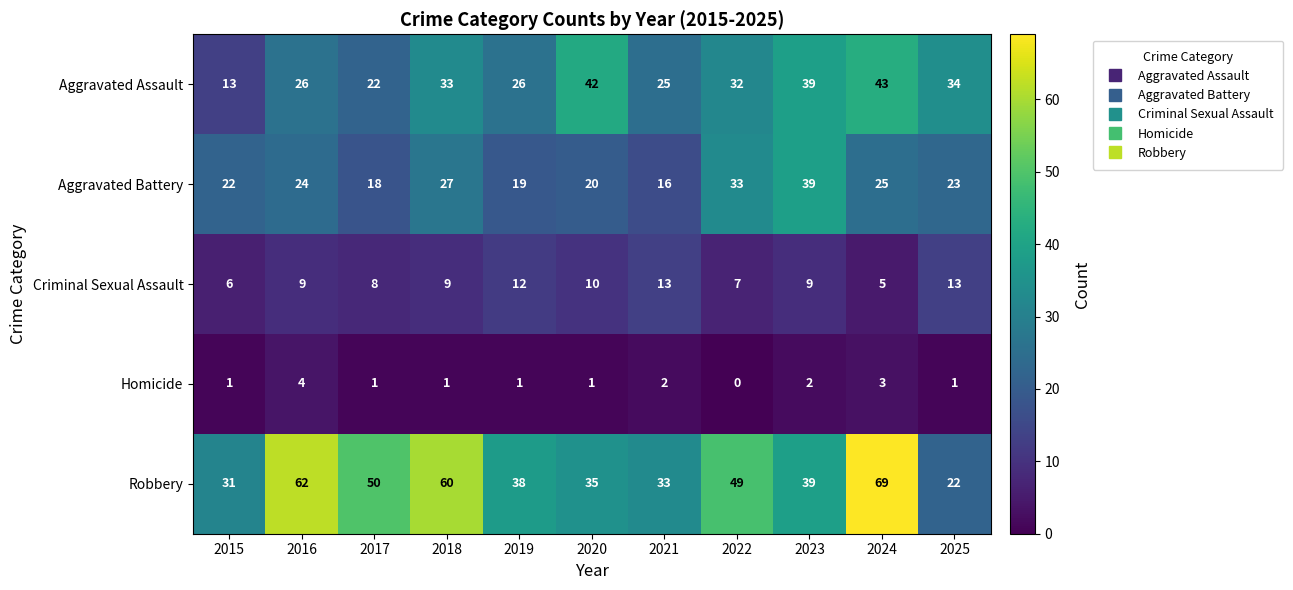

Between 2015 and 2023, which series saw the biggest shift?

Aggravated Assault